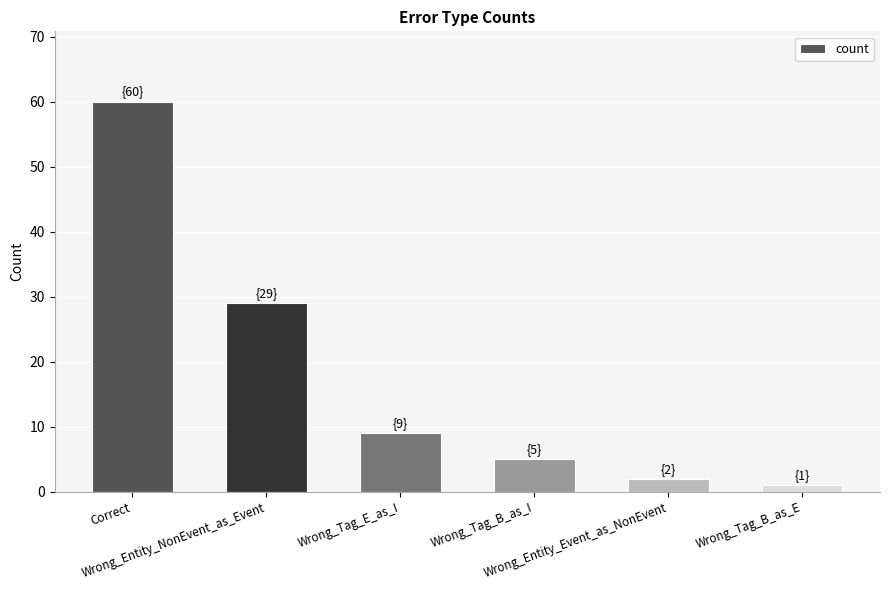

Approximately how many times larger is the value at Wrong_Tag_E_as_I compared to Wrong_Tag_B_as_E?

9.0